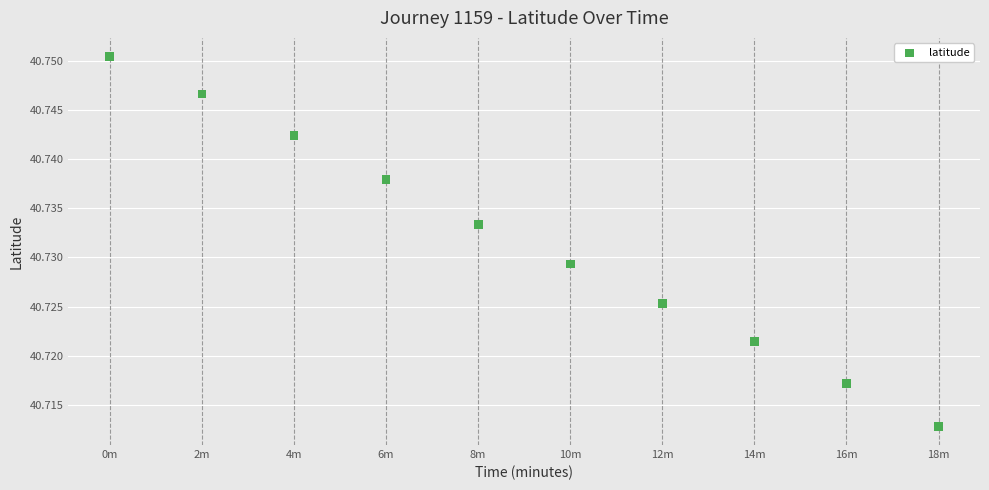

What is the average X value?

9.0